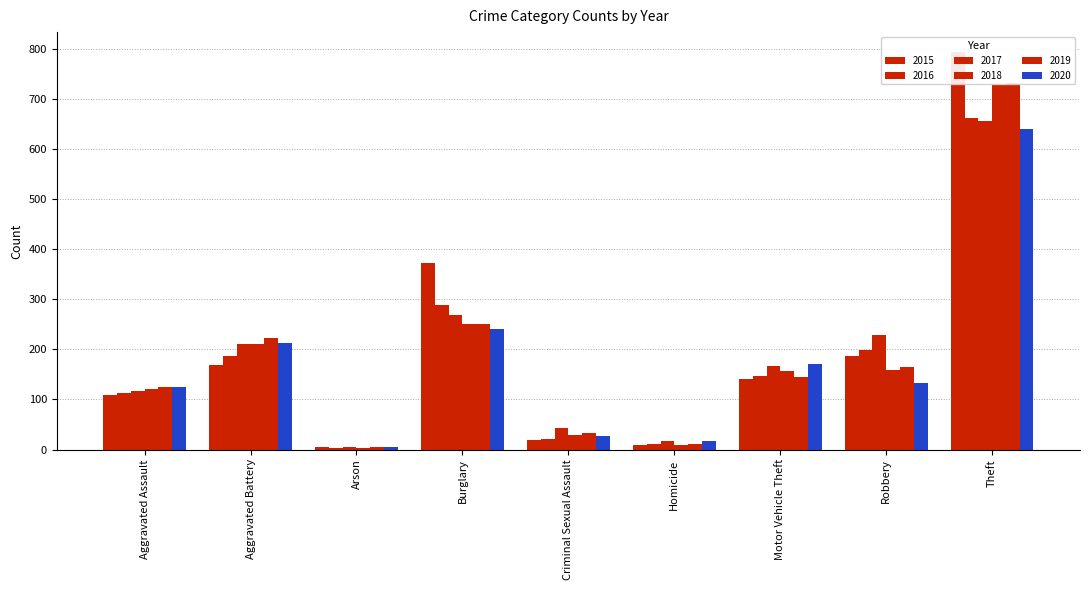

At which label does 2019 first exceed 145?

Aggravated Battery